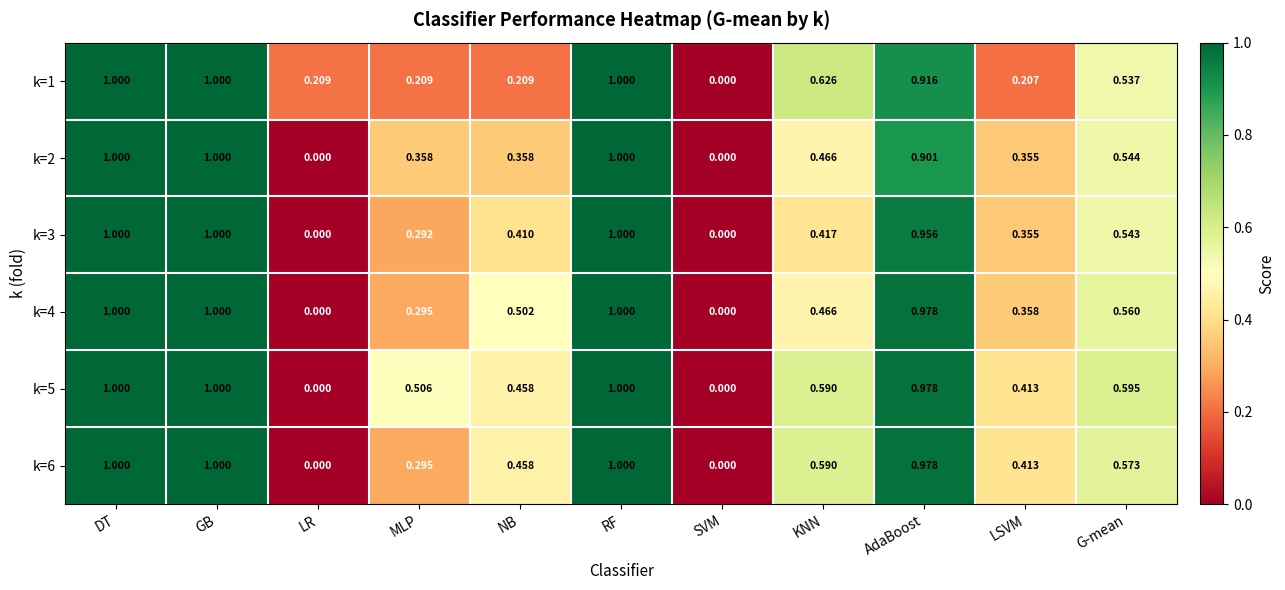

Is the value of k=1 at RF greater than the value of k=2 at NB?

Yes